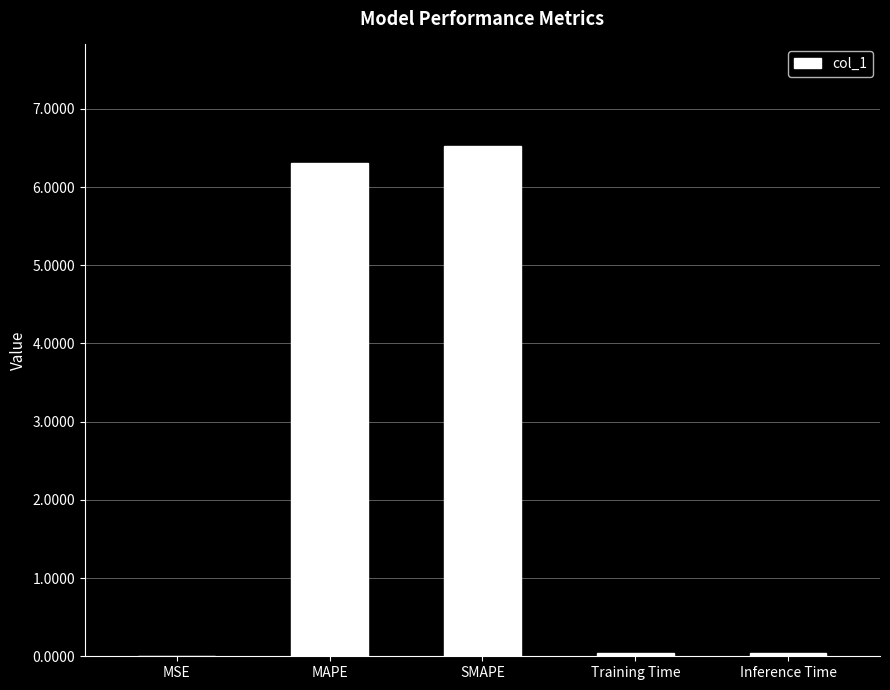

The chart shows a value of 0.0 at Training Time. True or false?

True